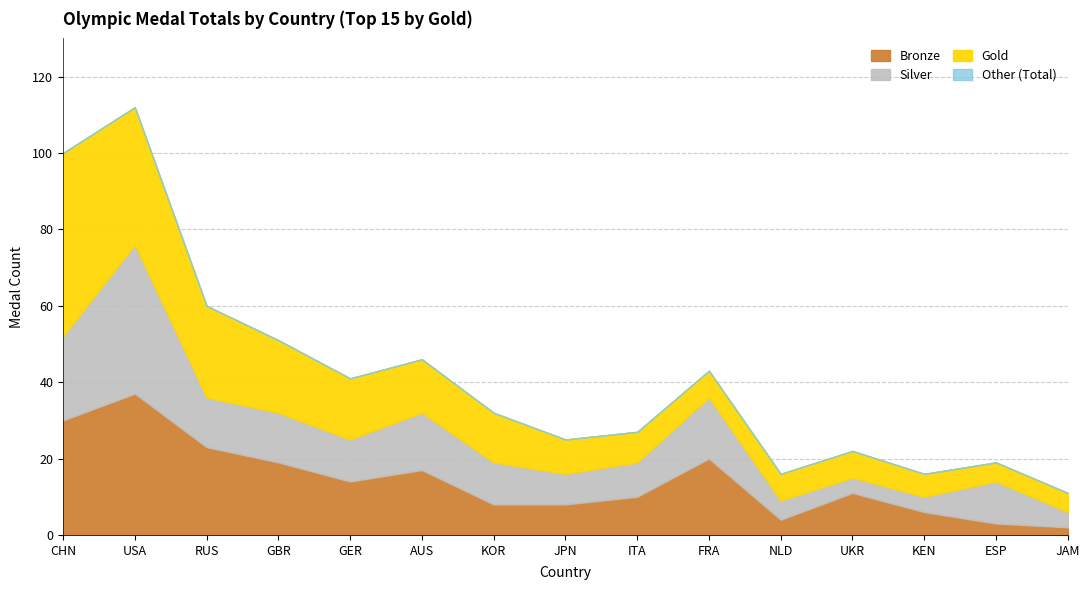

How many data points in Total are above 32?

7